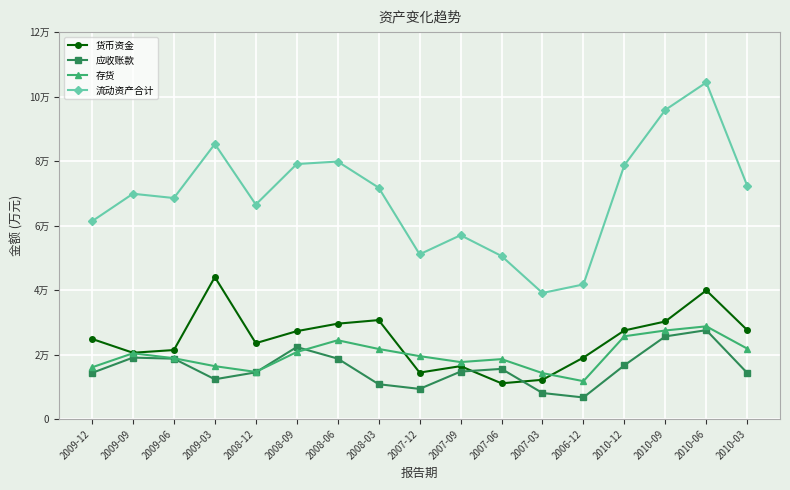

In 存货, how many points are lower than both neighbors (excluding endpoints)?

3